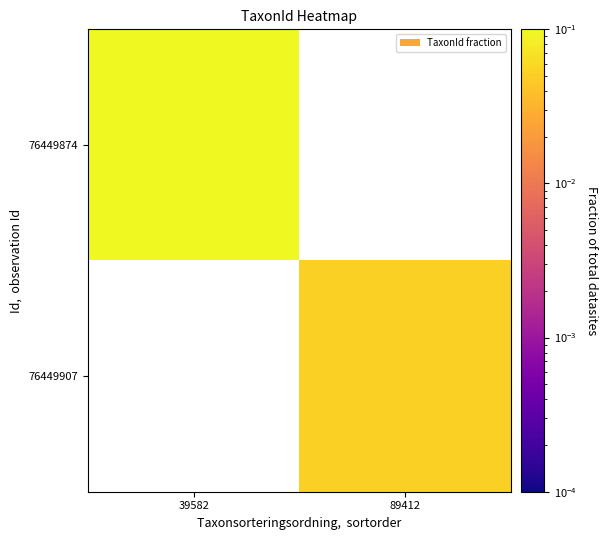

Which has a higher value, 89412 or 39582?

39582